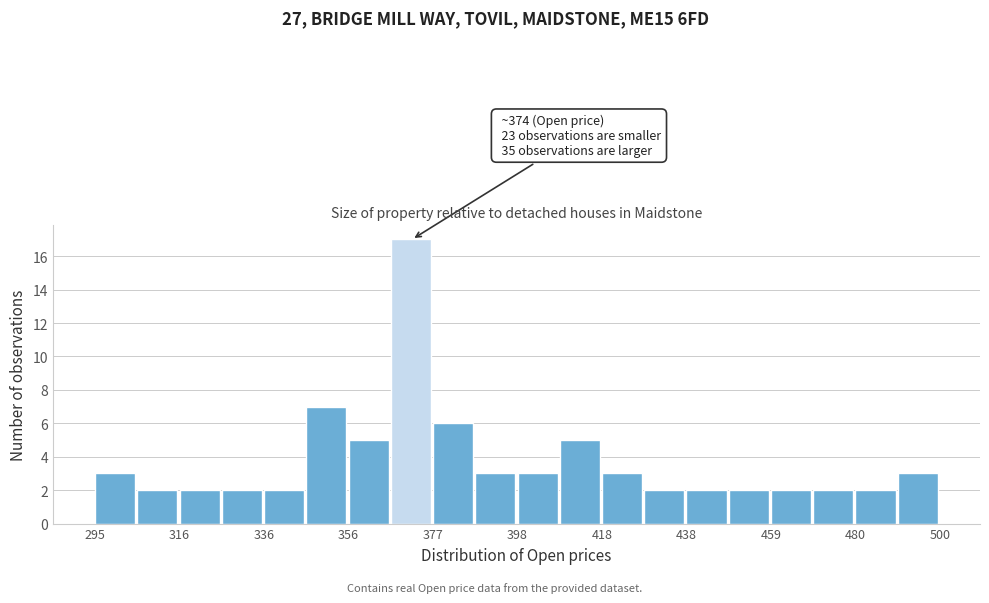

Read against the x-axis, roughly where is the centre of the tallest bar?

370